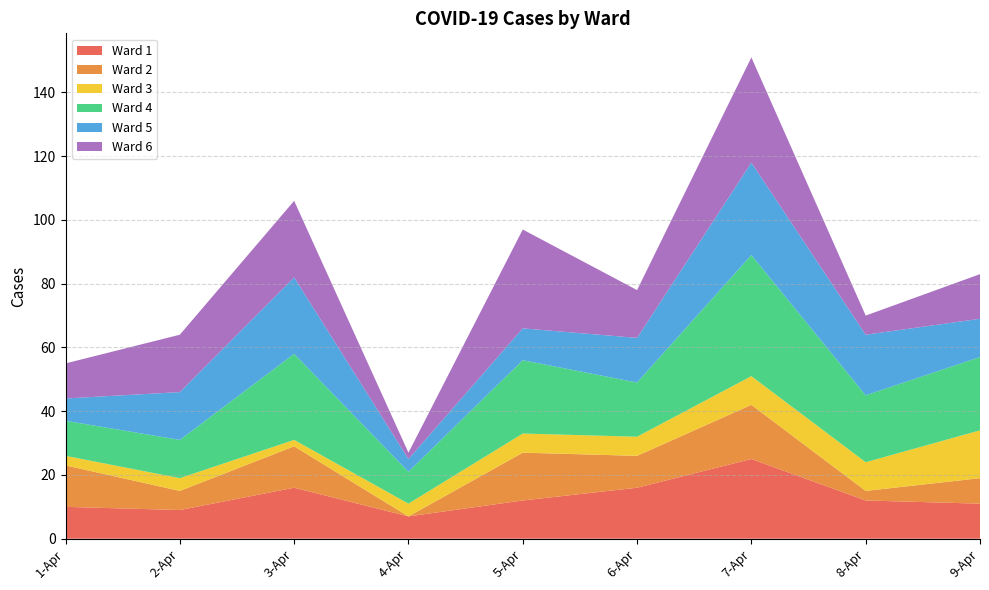

Reading left to right, extract all data points from this chart.

1: 10	9	16	7	12	16	25	12	11
2: 13	6	13	0	15	10	17	3	8
3: 3	4	2	4	6	6	9	9	15
4: 11	12	27	10	23	17	38	21	23
5: 7	15	24	4	10	14	29	19	12
6: 11	18	24	2	31	15	33	6	14